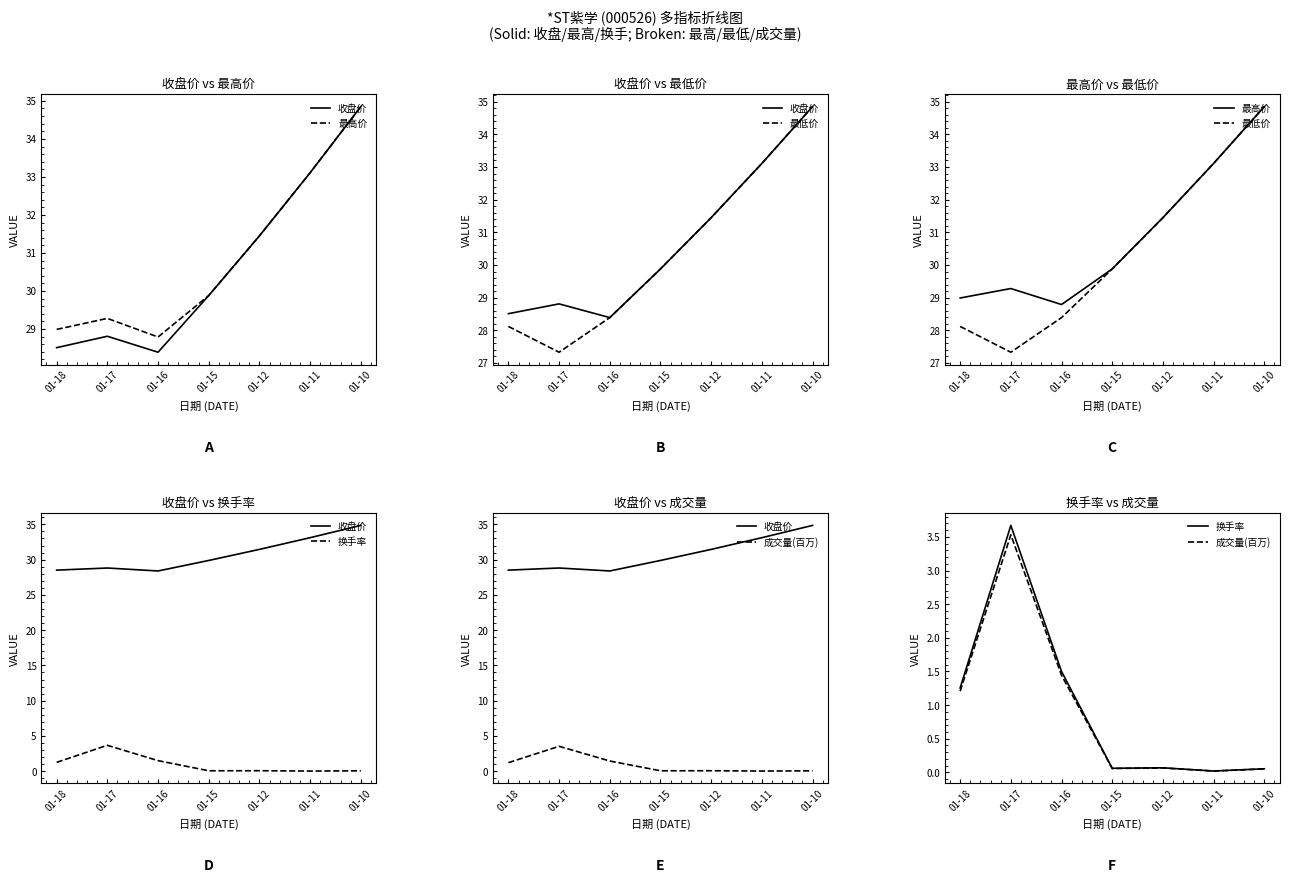

Reading left to right, transcribe all the data shown in this chart.

收盘价: 28.5	28.8	28.4	29.9	31.4	33.1	34.9
最高价: 29.0	29.3	28.8	29.9	31.4	33.1	34.9
最低价: 28.1	27.3	28.4	29.9	31.4	33.1	34.9
换手率: 1.3	3.7	1.5	0.1	0.1	0.0	0.1
成交量(百万): 1.2	3.5	1.4	0.1	0.1	0.0	0.1